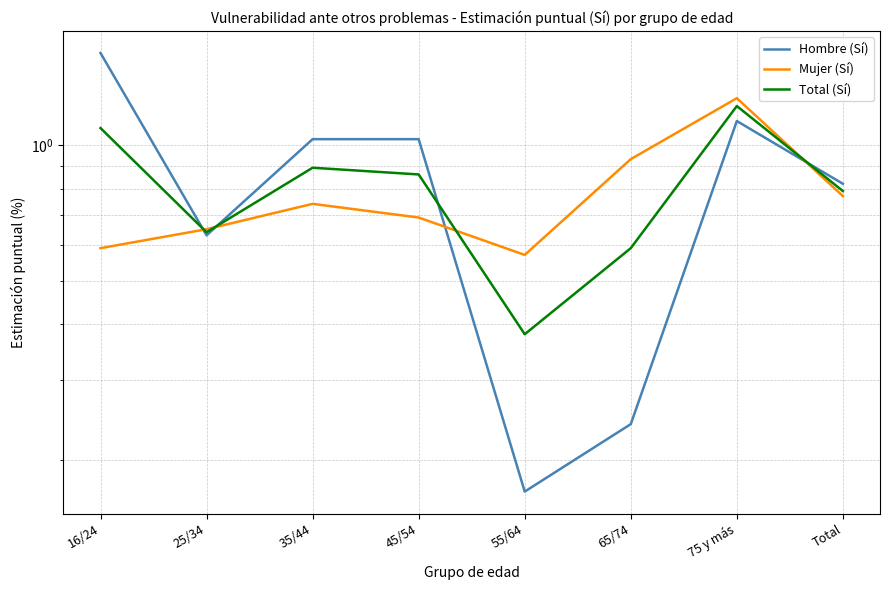

In Mujer (Sí), how many points are higher than both neighbors (excluding endpoints)?

2